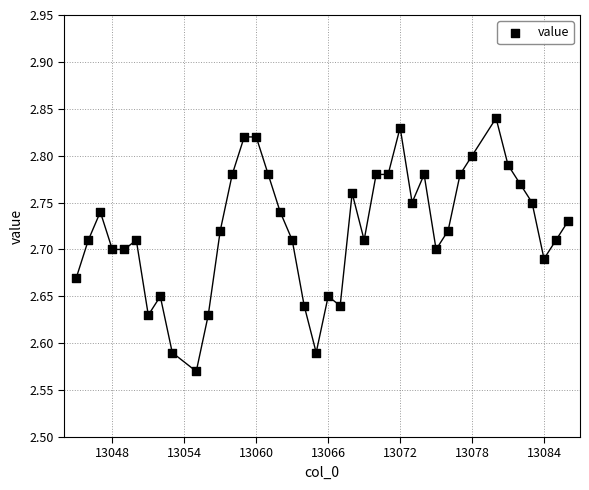

What is the range of X values (max minus min)?

41.0